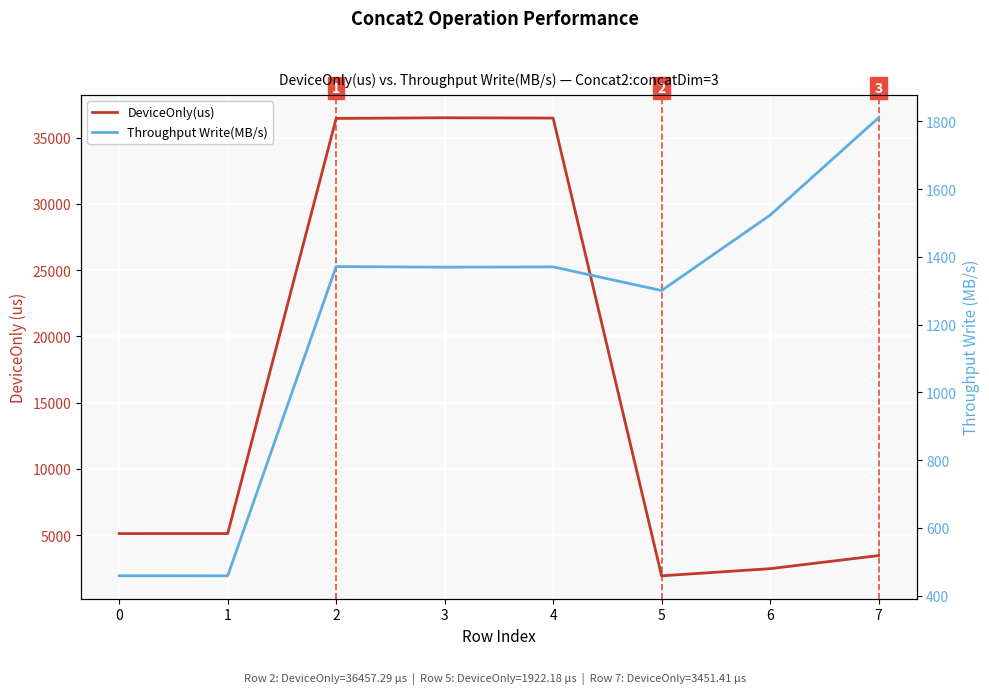

Reading left to right, extract all data points from this chart.

DeviceOnly(us): 0=5113.0	1=5114.5	2=36457.3	3=36506.7	4=36483.1	5=1922.2	6=2462.0	7=3451.4
Throughput Write(MB/s): 0=458.4	1=458.3	2=1371.5	3=1369.6	4=1370.5	5=1300.6	6=1523.2	7=1810.8